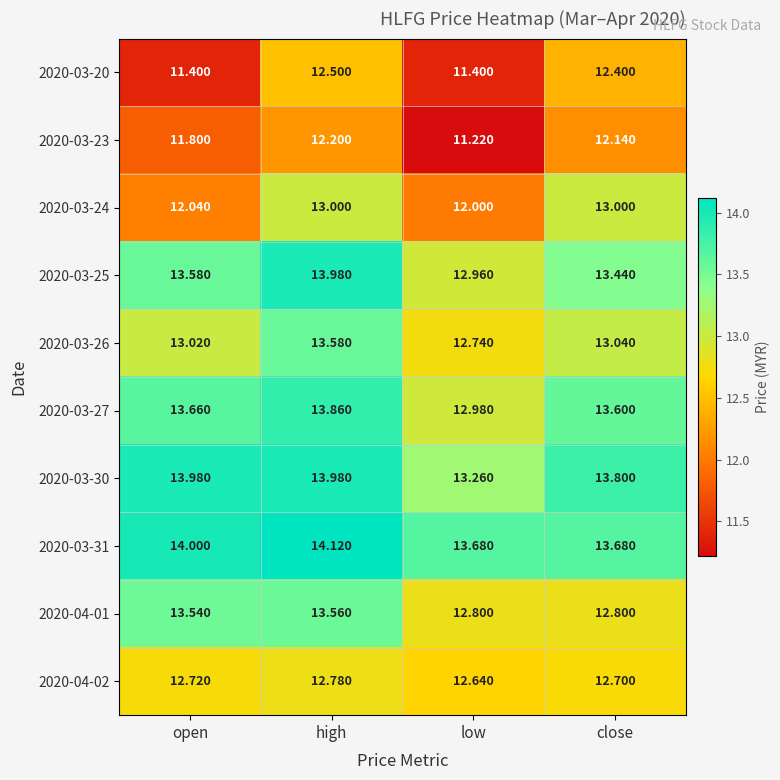

Which label corresponds to the smallest value in the chart?

low